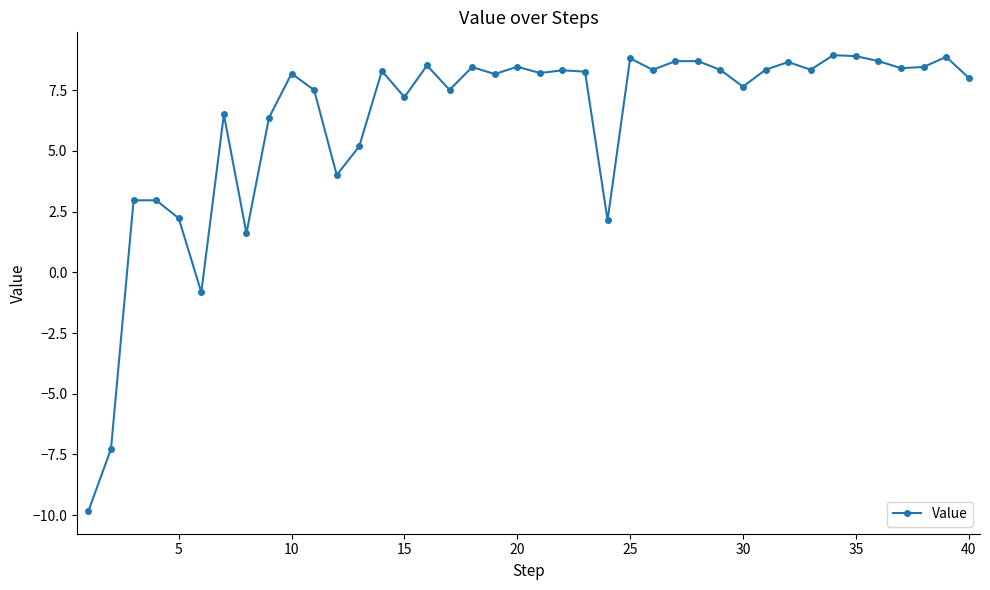

What is the difference between the second highest and second lowest values?

16.2